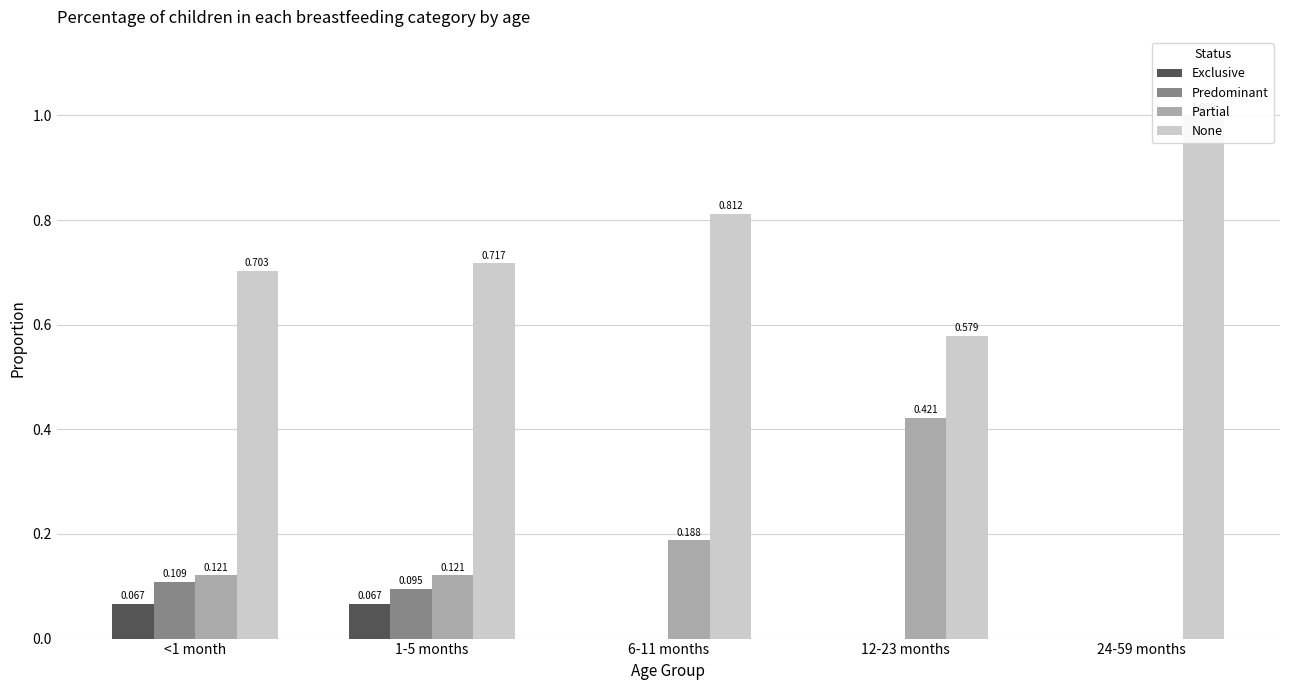

Is it true that Exclusive equals -0.0 at 6-11 months?

False